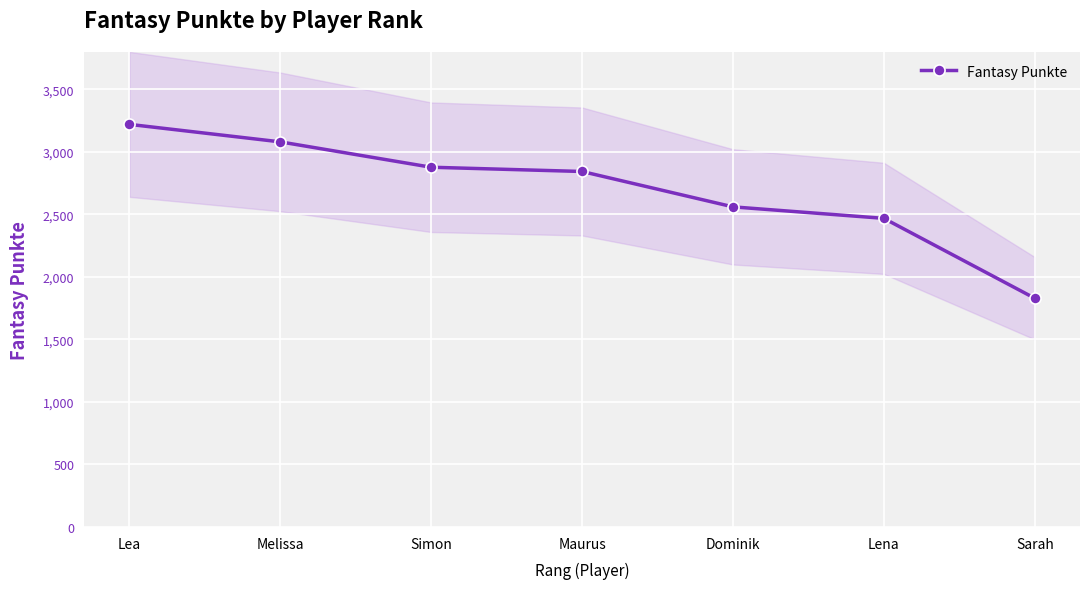

Between Simon and Dominik, which is larger?

Simon